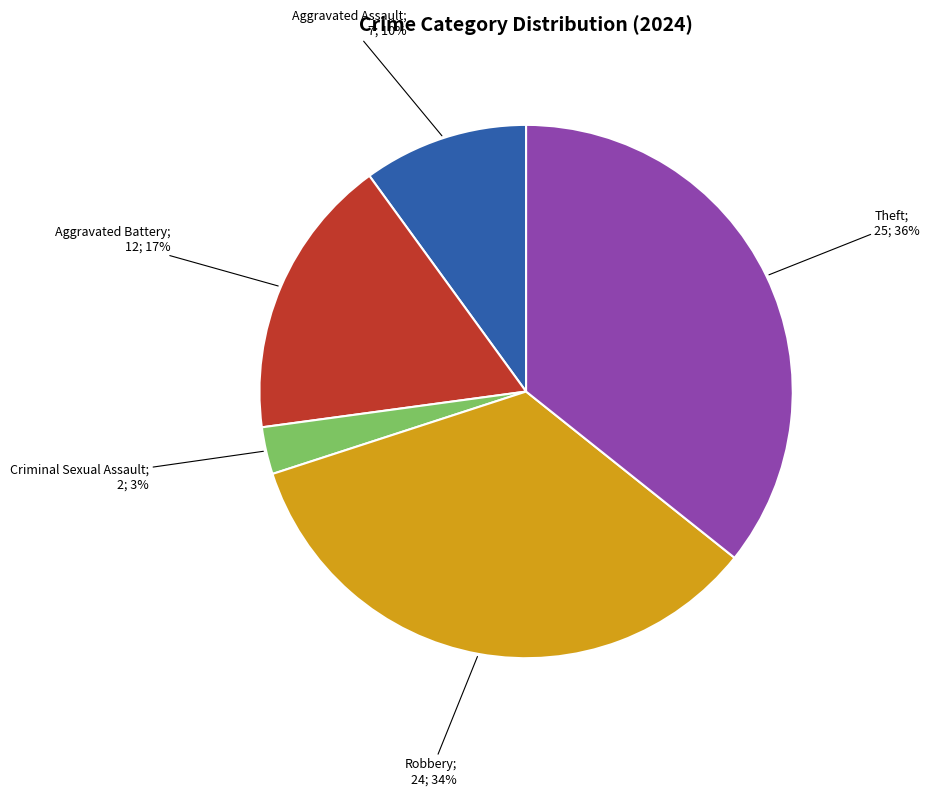

To the nearest percent, what is the difference between the largest and smallest slice percentages?

33%